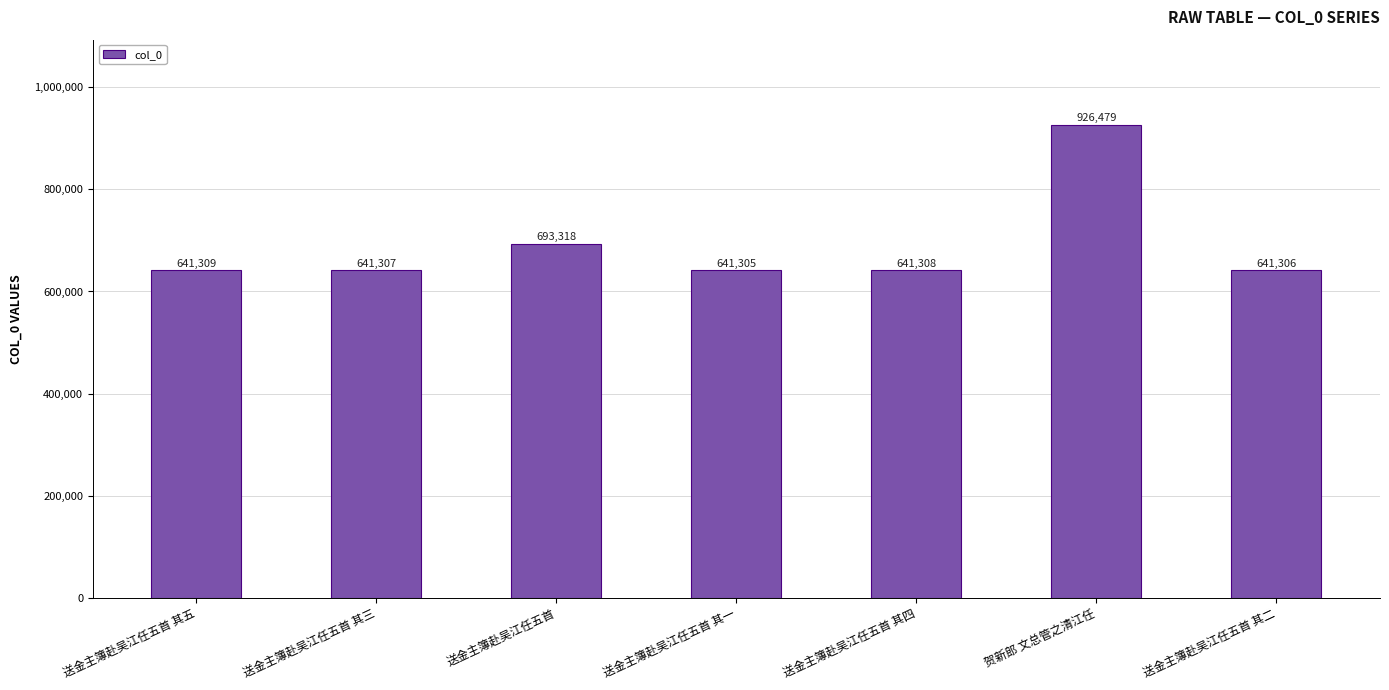

What is the change in value from 送金主簿赴吴江任五首 其四 to 贺新郎 文总管之清江任?

+285171